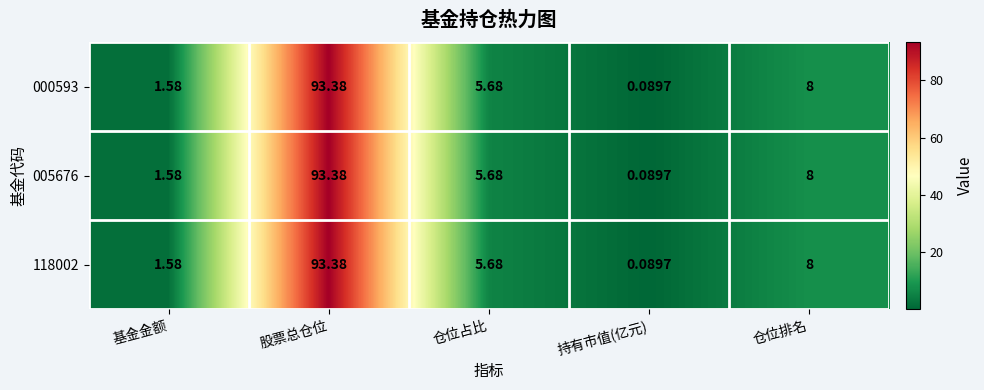

At which label does 000593 first exceed 5?

股票总仓位